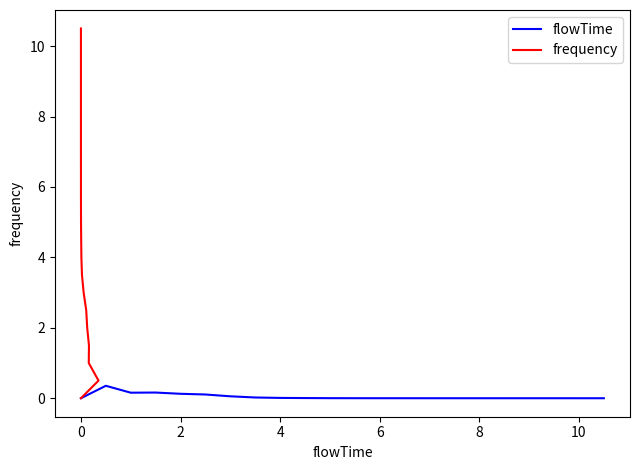

True or false: flowTime and frequency cross at least once.

False